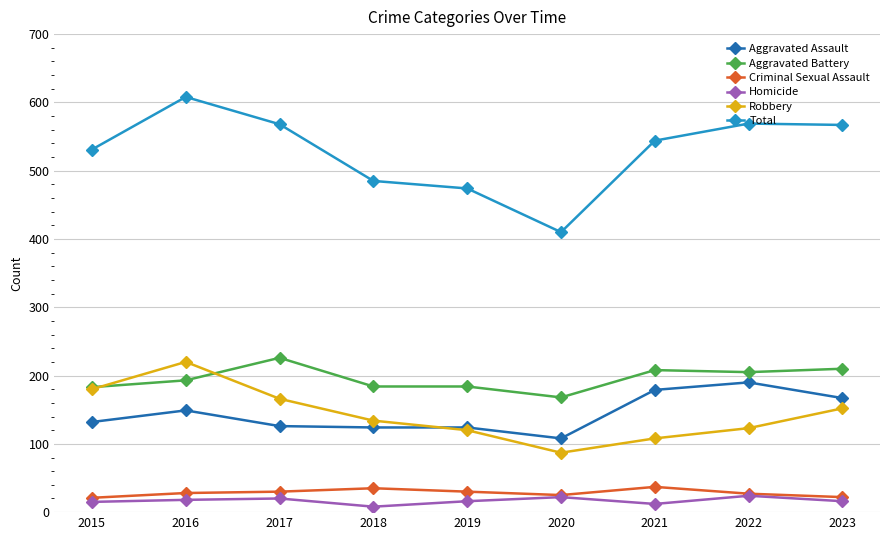

Does the chart display data point markers on the line(s)?

Yes